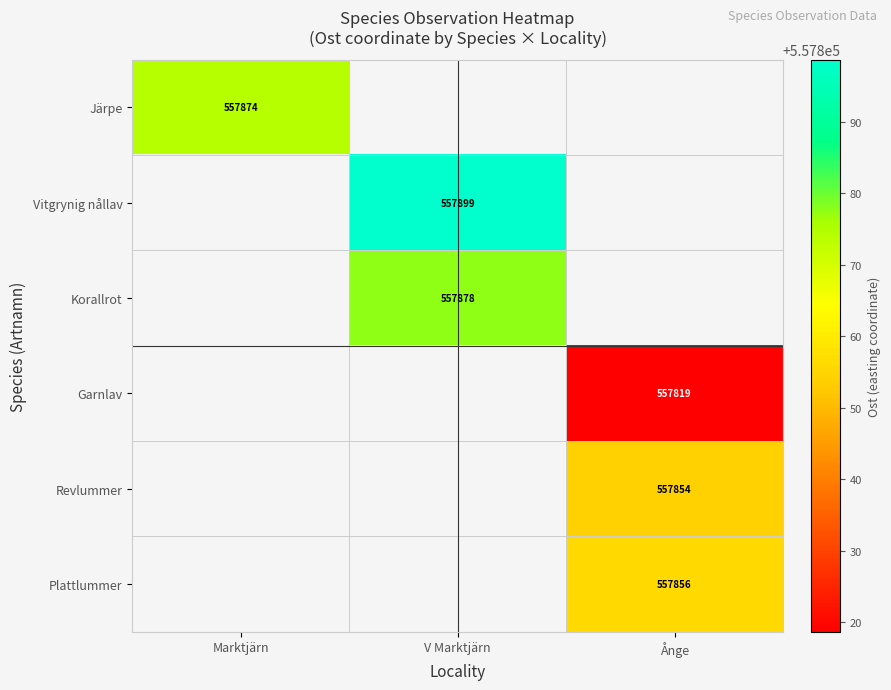

How many values in the Vitgrynig nållav series exceed 557898?

1